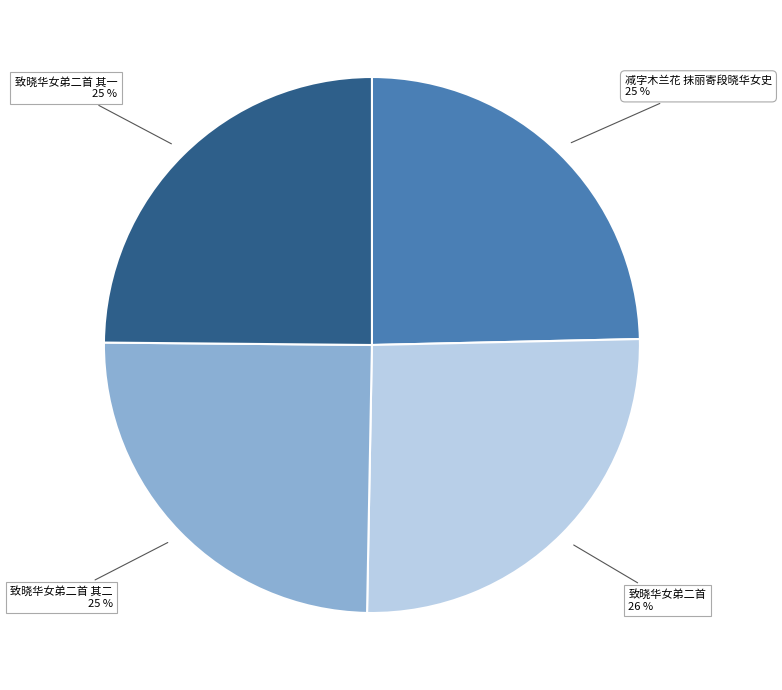

To the nearest percent, what is the average slice percentage?

25%